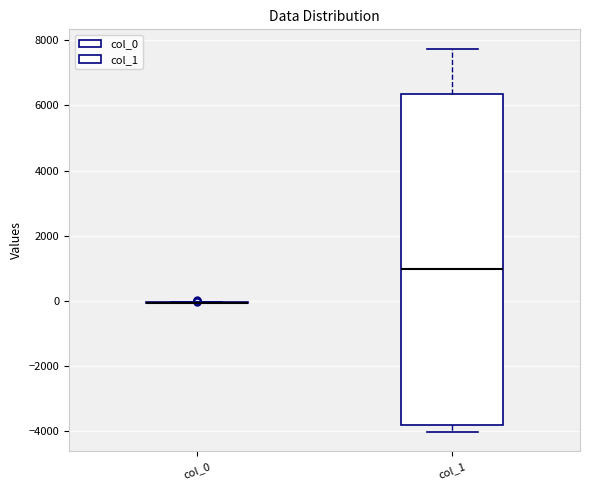

Reading left to right, read every box against the y-axis: the position of its median line, the range the box covers, and the ends of its whiskers. The values are not printed on the chart, so give them approximately, as read against the axis.

col_0: box collapsed to a line at 0, whiskers 0 to 0
col_1: median 1000, box -3800 to 6400, whiskers -4000 to 7800